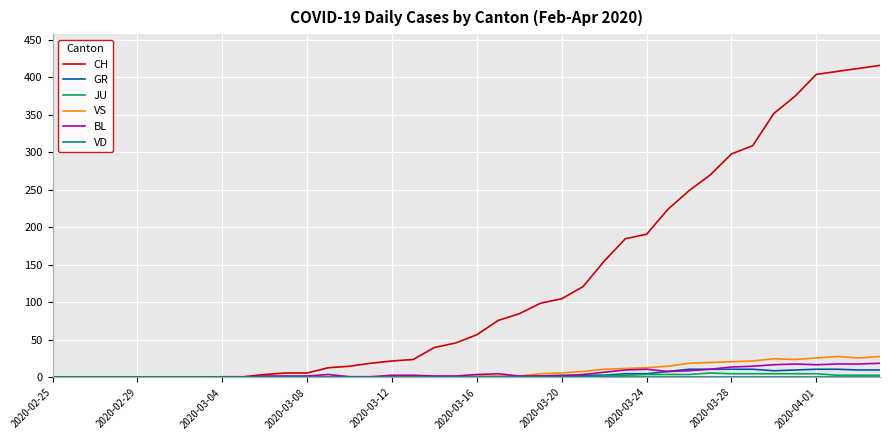

Which series has the widest spread of values?

CH